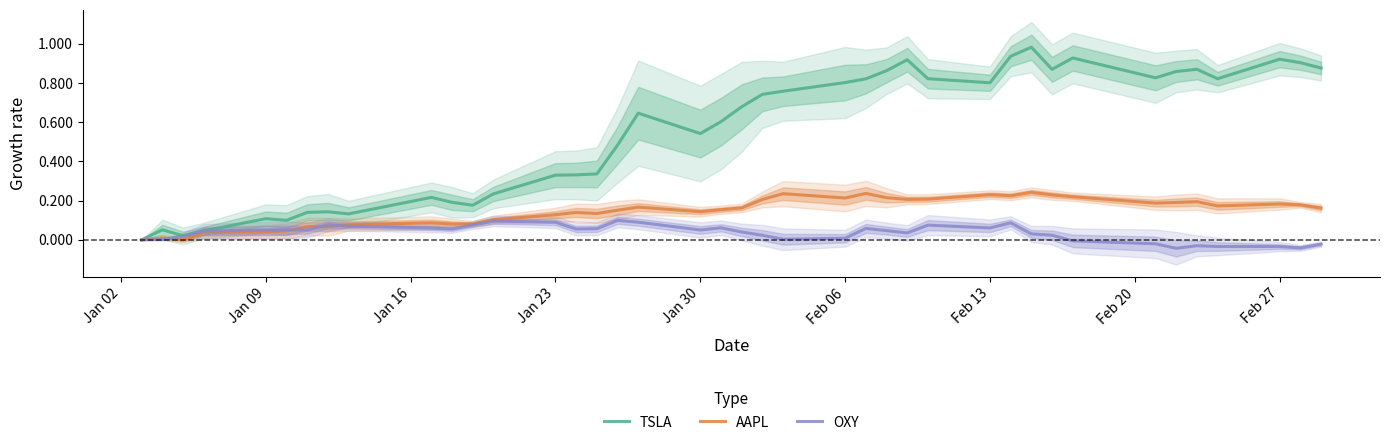

Is the value of TSLA at Feb 27 greater than the value of OXY at Feb 13?

Yes